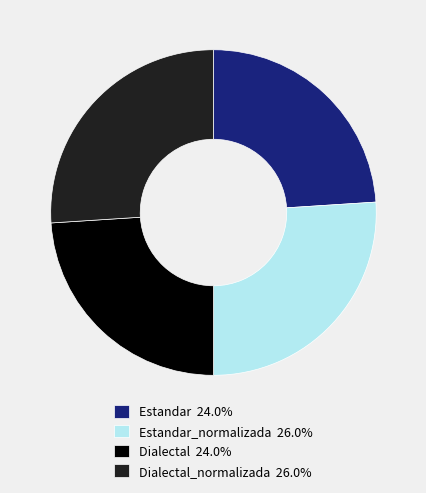

Approximately how many times larger is the value at Dialectal 24.0% compared to Estandar_normalizada 26.0%?

0.9